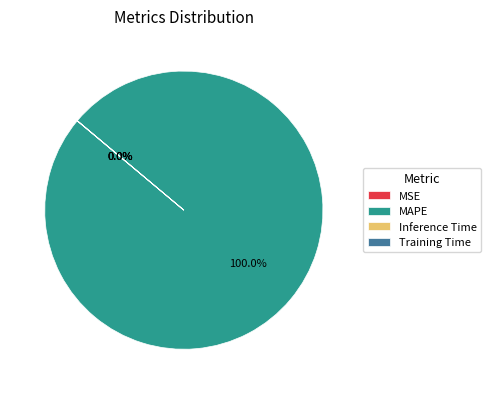

Which slice is the largest?

MAPE